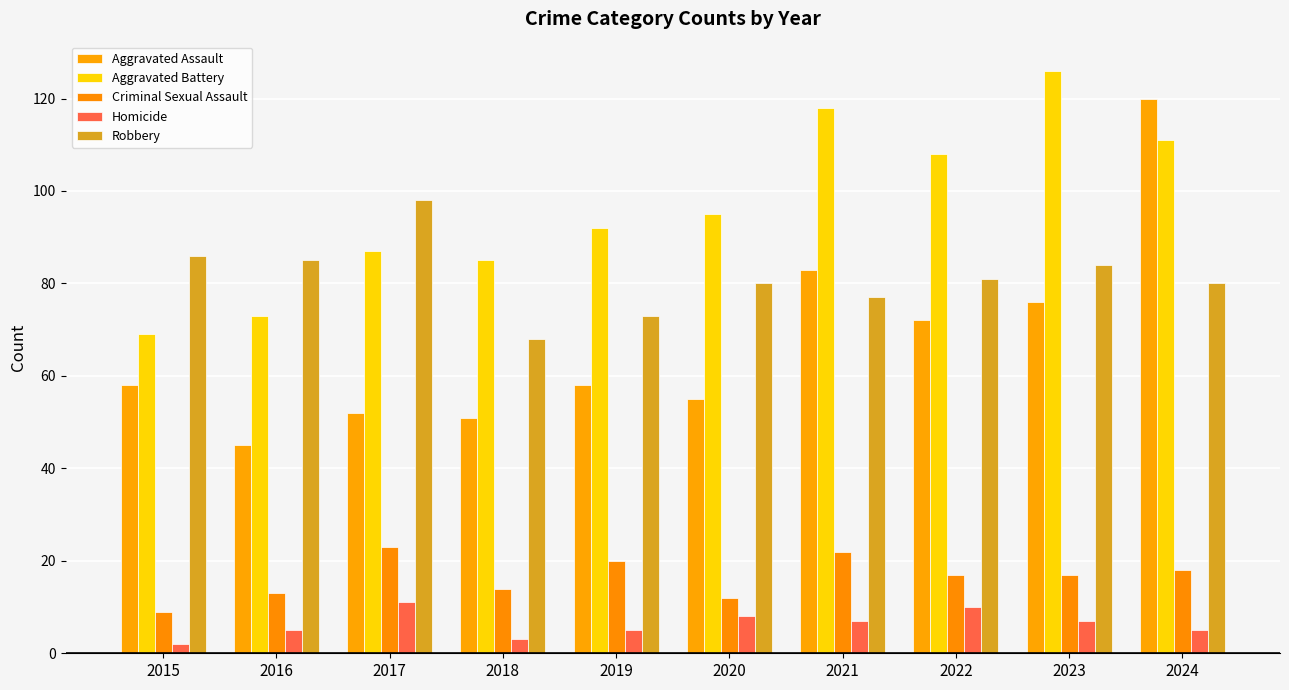

What is the value of the Aggravated Assault bar at the 6th from the left?

55